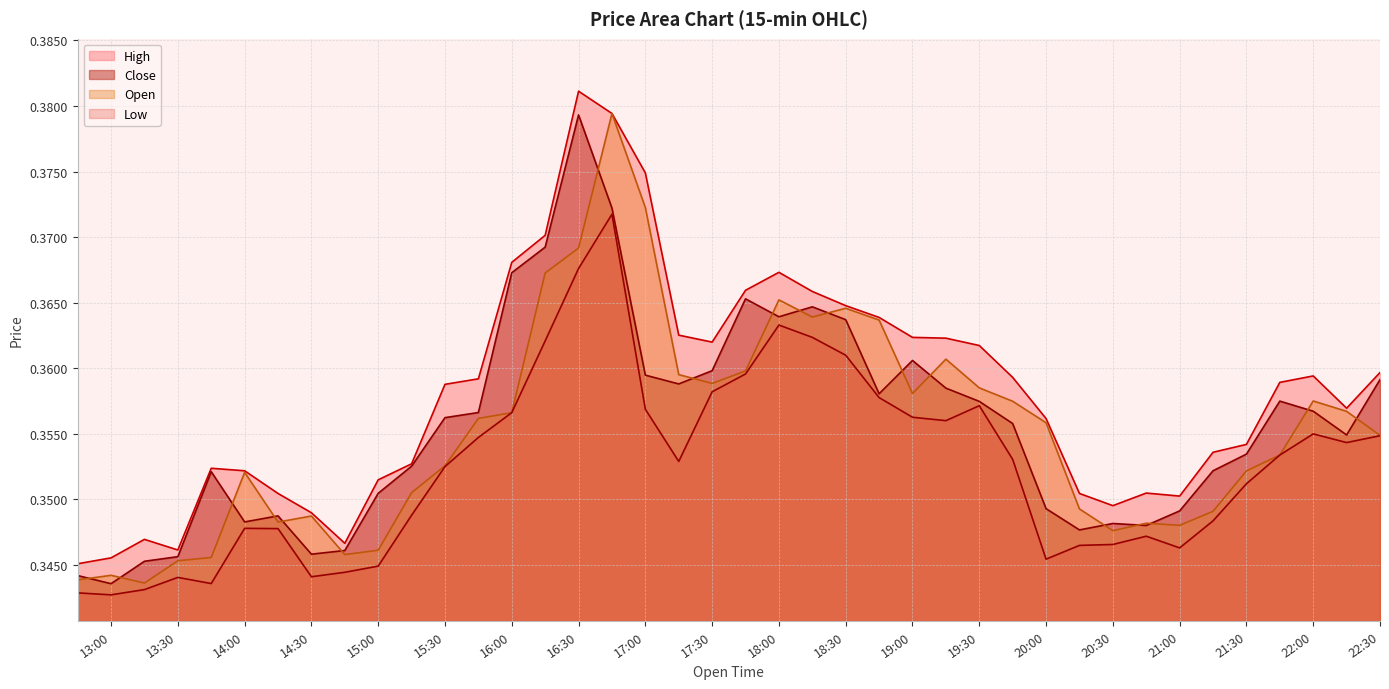

What is the value of the High point at the 20th from the left?

0.4